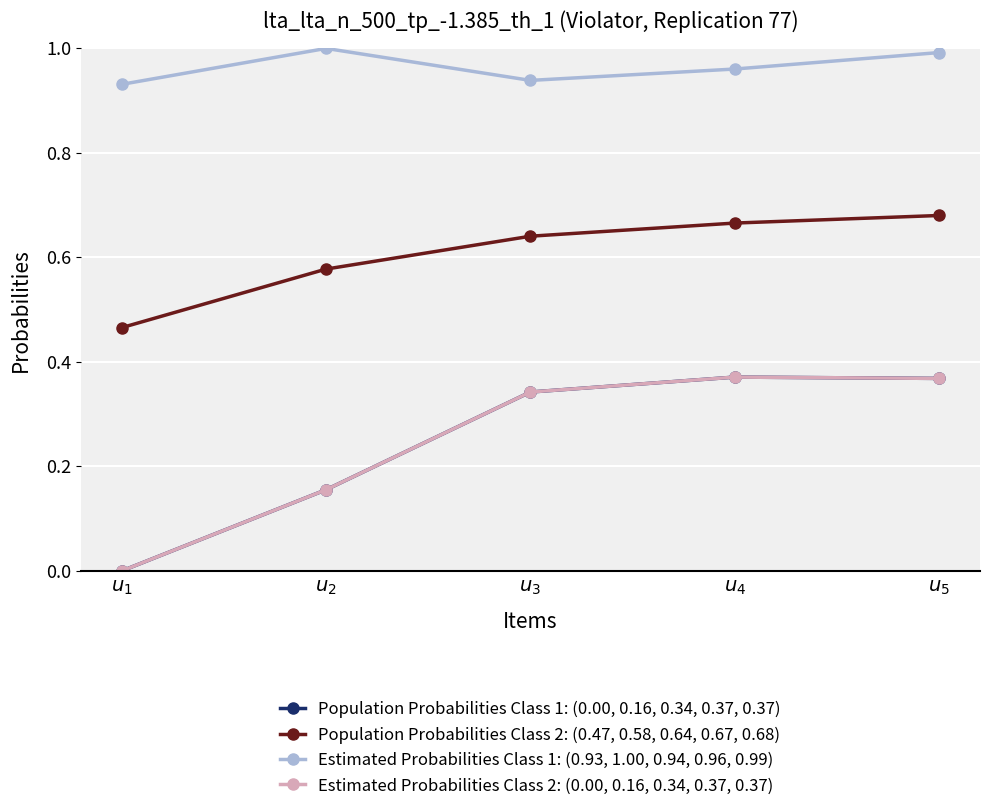

Is it true that Estimated Probabilities Class 2: (0.00, 0.16, 0.34, 0.37, 0.37) equals -0.3 at $u_1$?

False